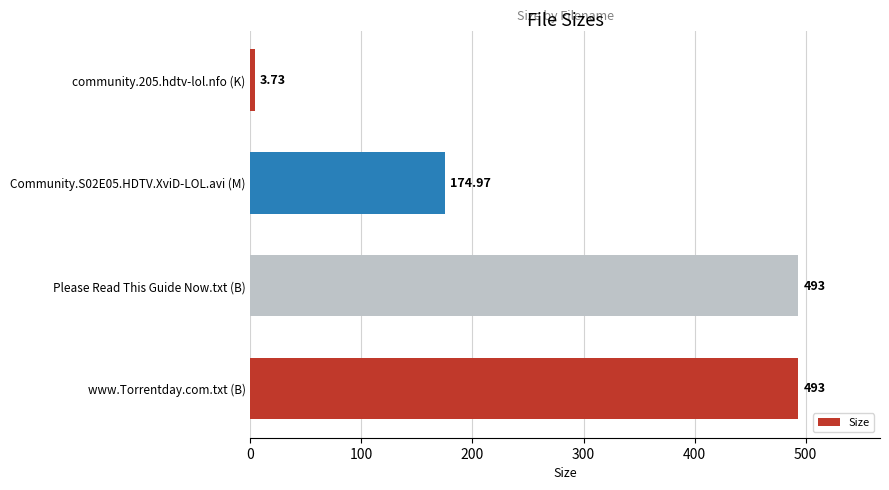

Which has a higher value, www.Torrentday.com.txt (B) or community.205.hdtv-lol.nfo (K)?

www.Torrentday.com.txt (B)